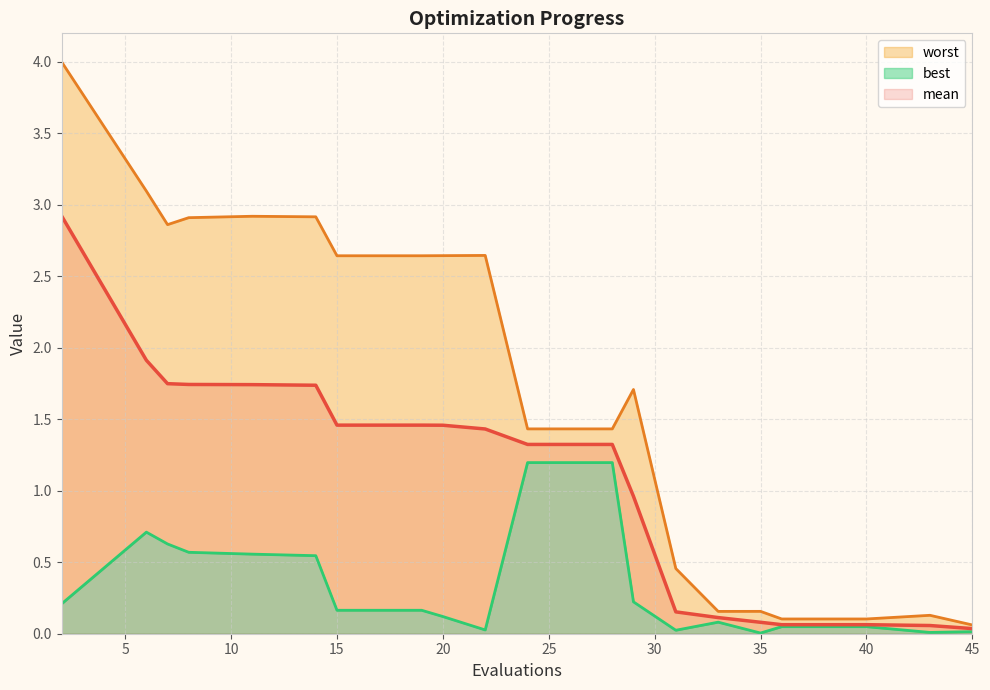

Count the number of categories in the chart.

20